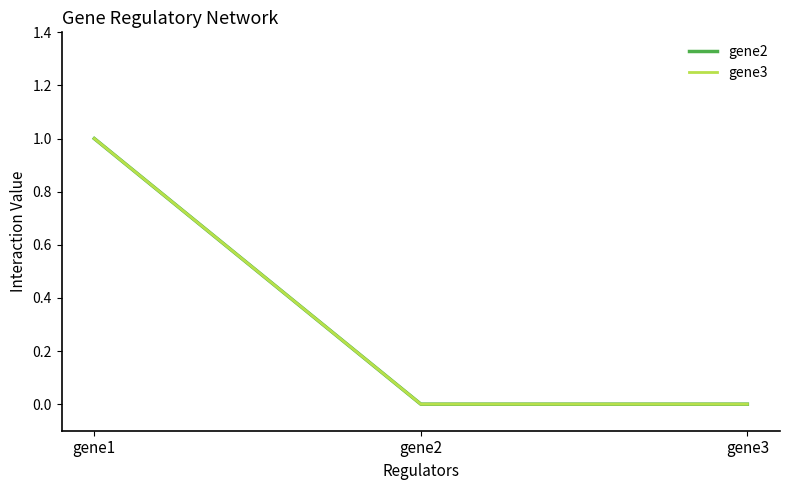

Is this an area chart (filled region under the line)?

No